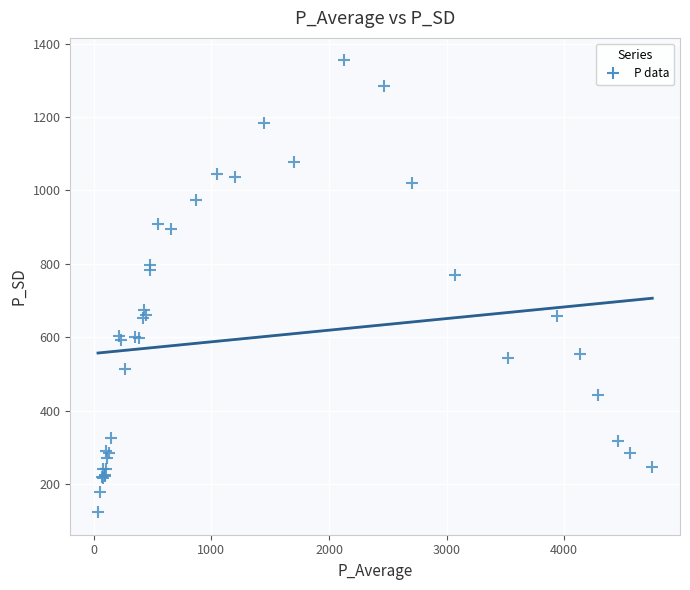

What Y value in the scatter plot is closest to 738?

768.4